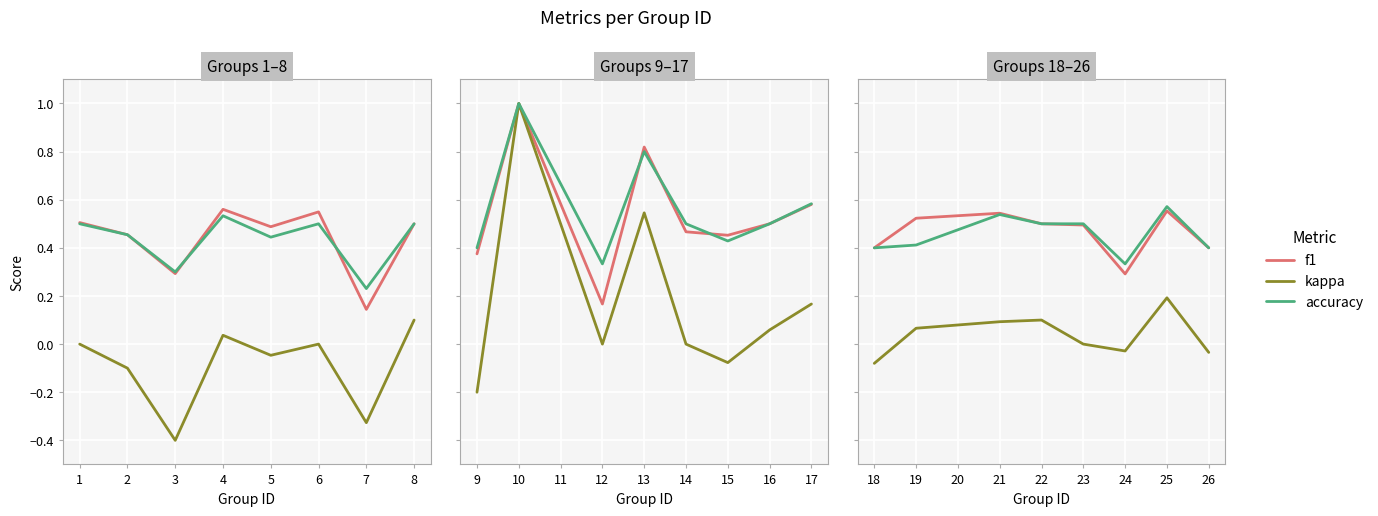

True or false: accuracy and kappa intersect in this chart.

False